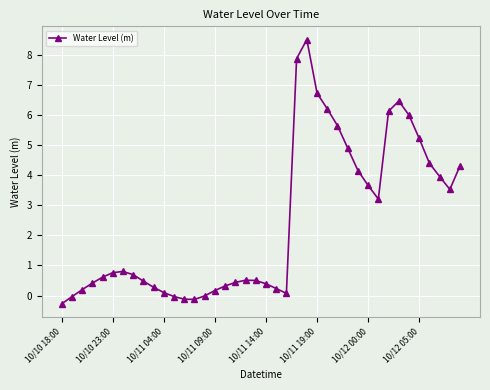

True or false: the data has more than 0 interior local peaks.

True